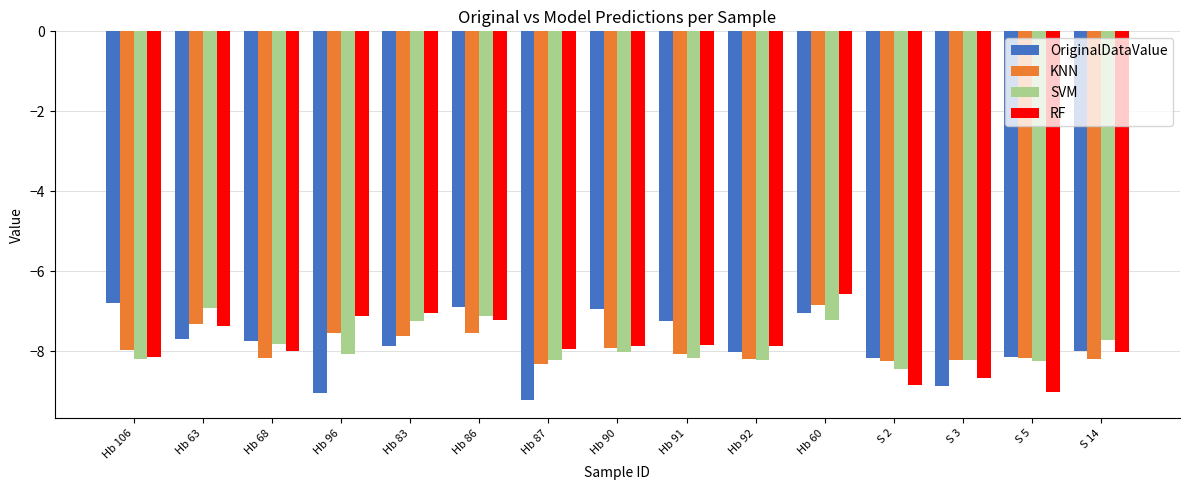

How many data points does each series have?

15